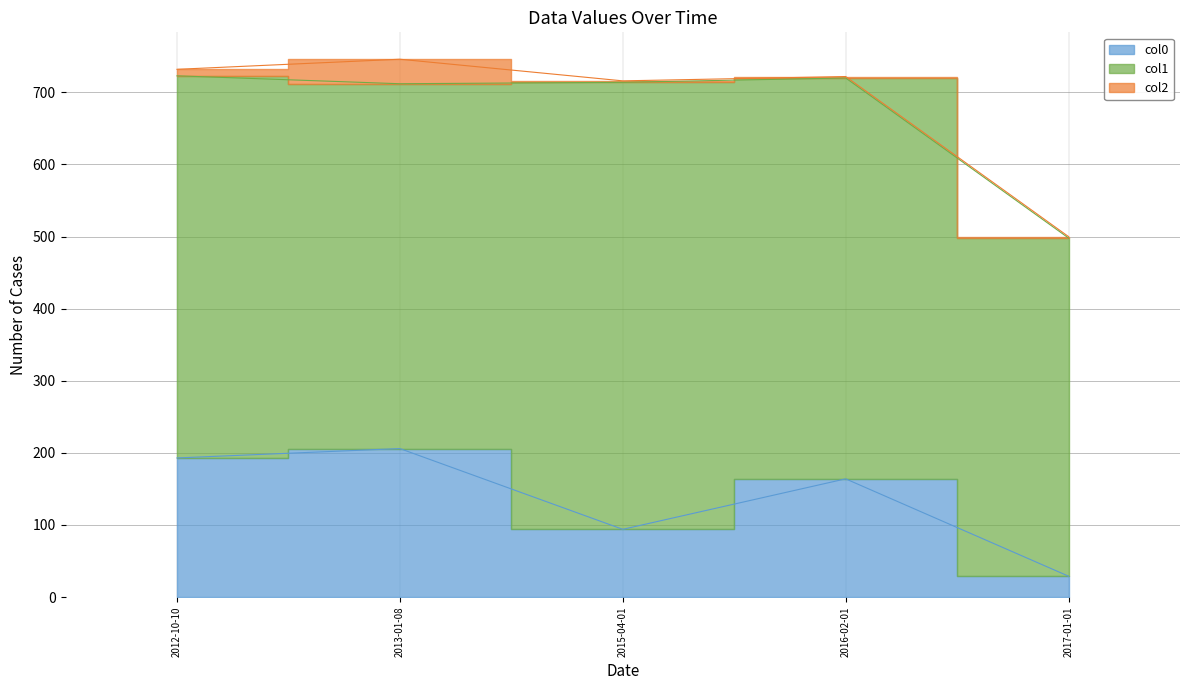

How many series are shown in this chart?

3